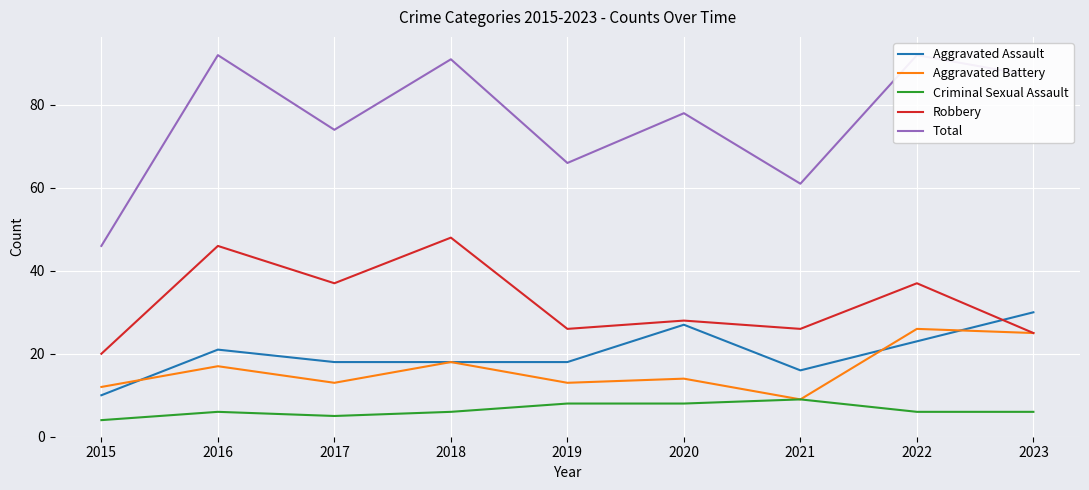

What is the difference between the highest and lowest values at 2016?

86